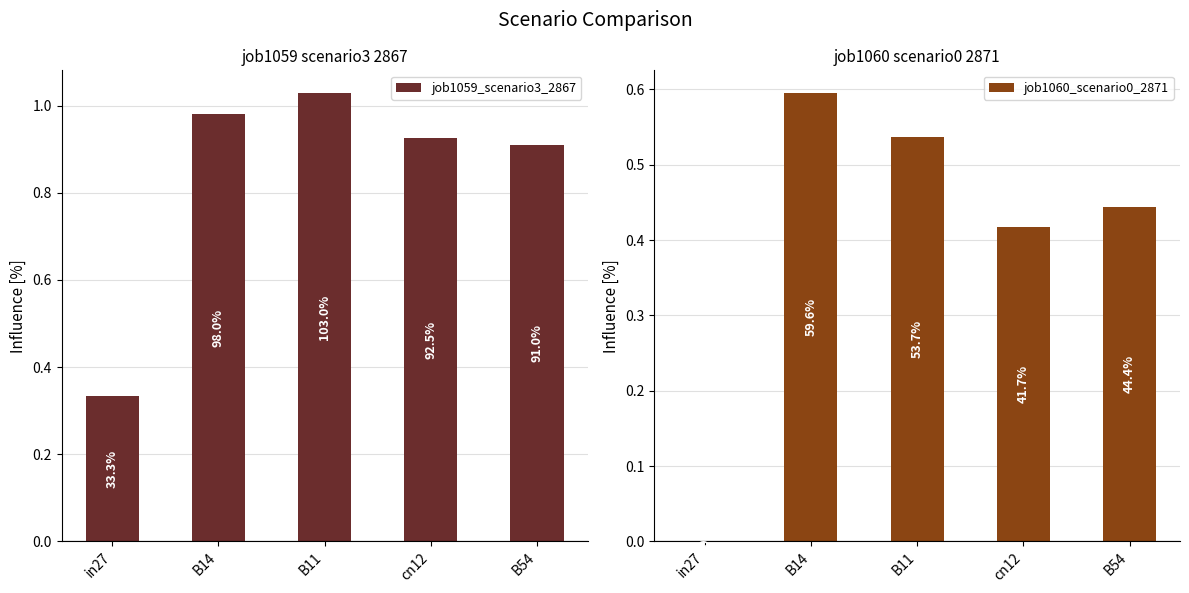

What is the total value across all series at B54?

1.4